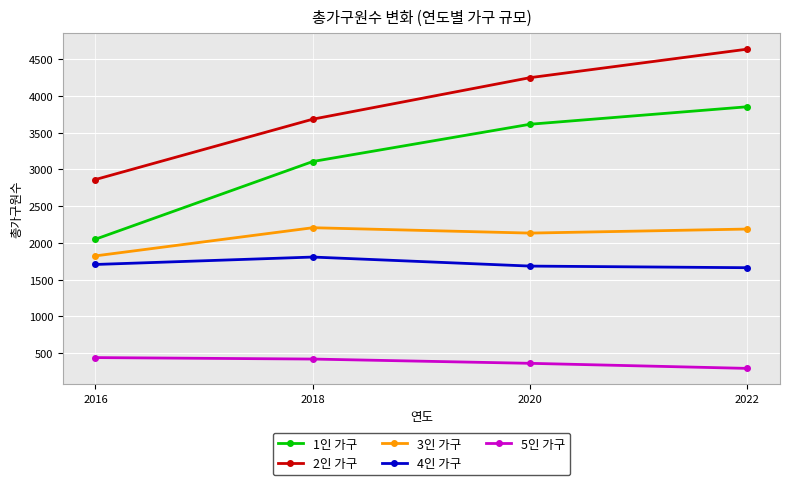

Read the 1인 가구 value at 2018, to the nearest 50.

3100